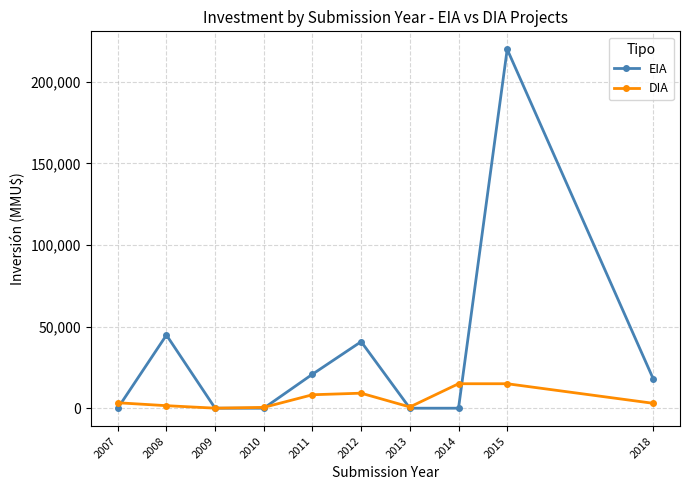

At how many categories does at least one series exceed 175685?

1